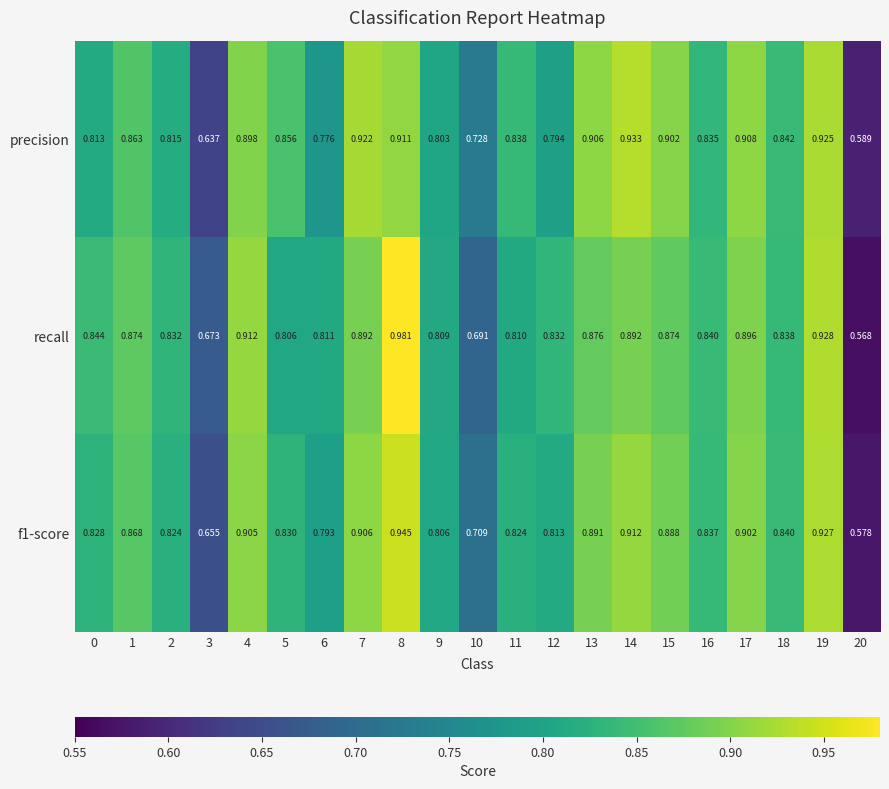

Which series has the largest total across all categories?

precision